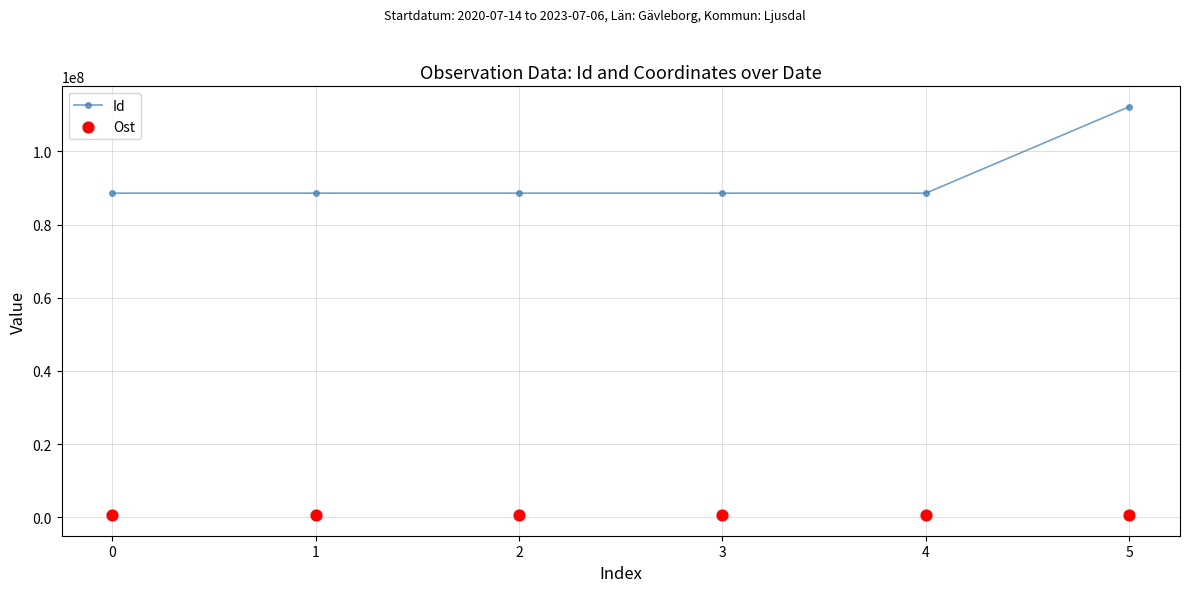

Which series contains the lowest Y value?

Ost